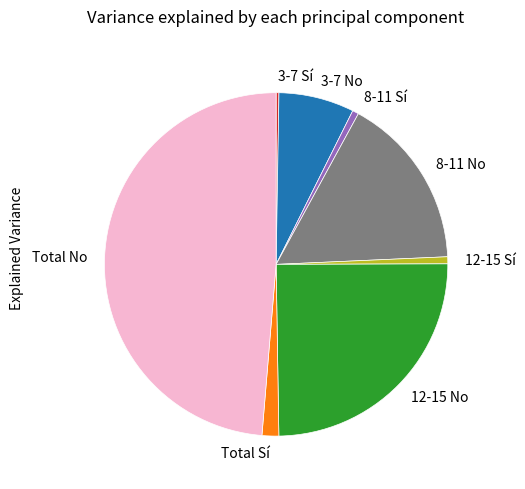

What is the largest slice in the pie chart?

Total No